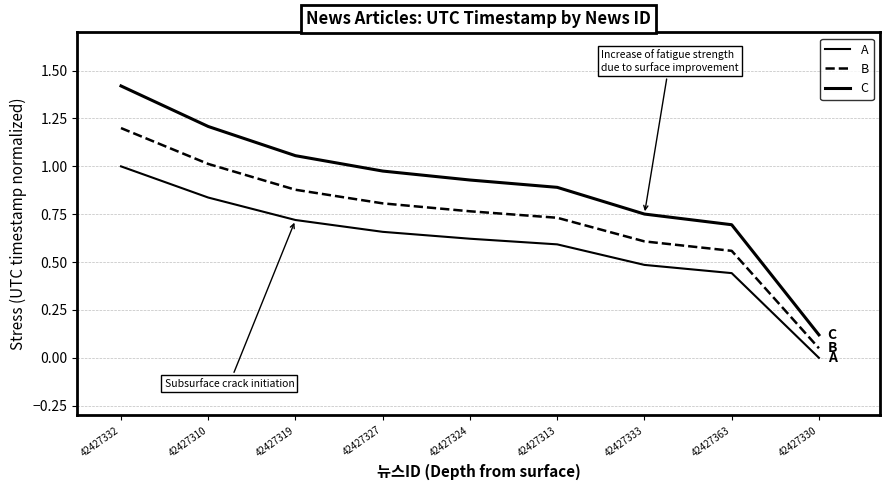

What is the sum of the A values at 42427330 and 42427332?

1.0